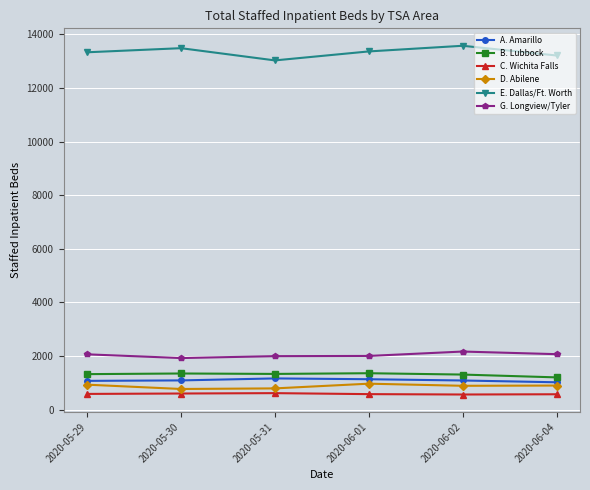

What position from the left is 2020-06-04?

6